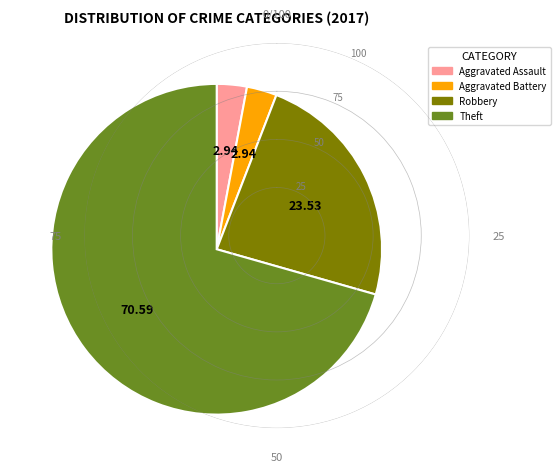

Do Robbery and Theft together represent more than half of the pie?

Yes